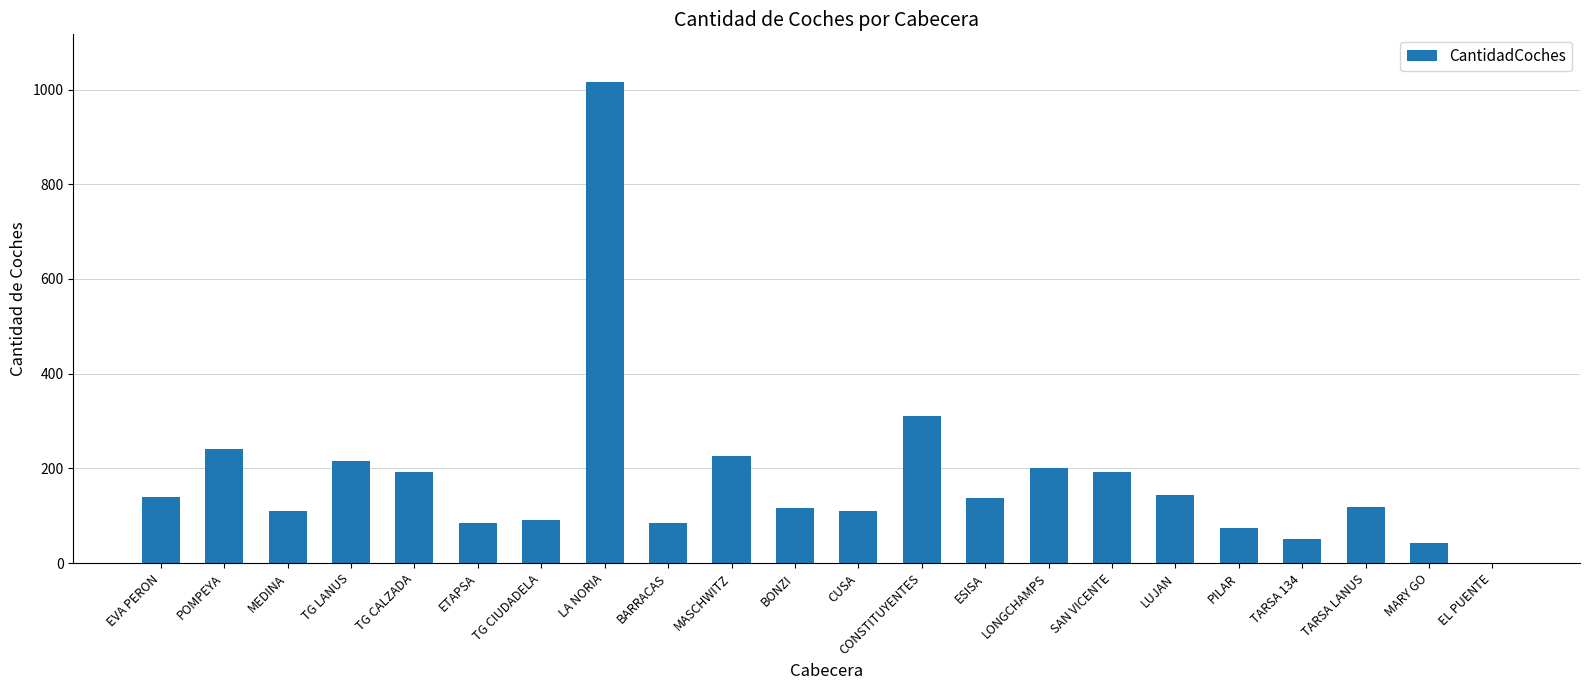

What is the change in value from POMPEYA to LUJAN?

-98